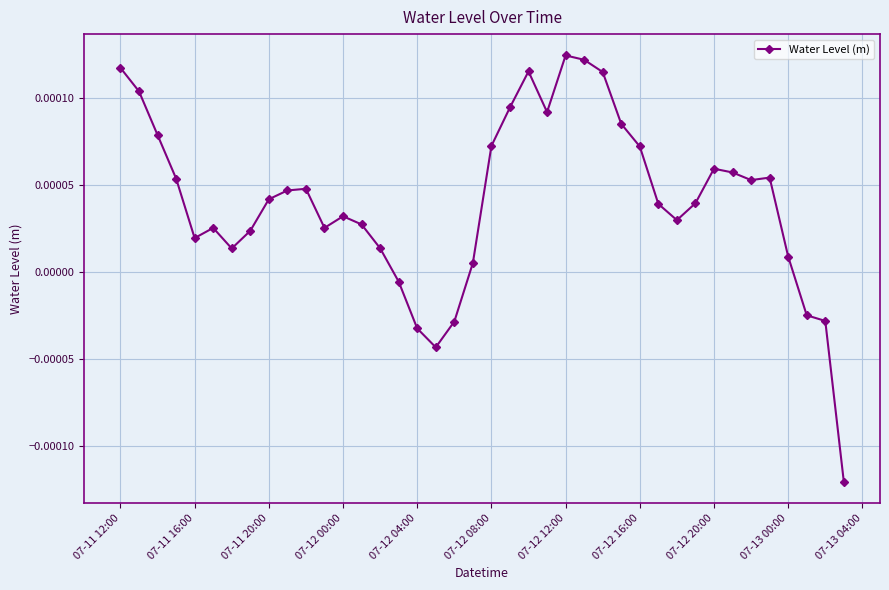

True or false: the data has more than 2 interior local peaks.

True